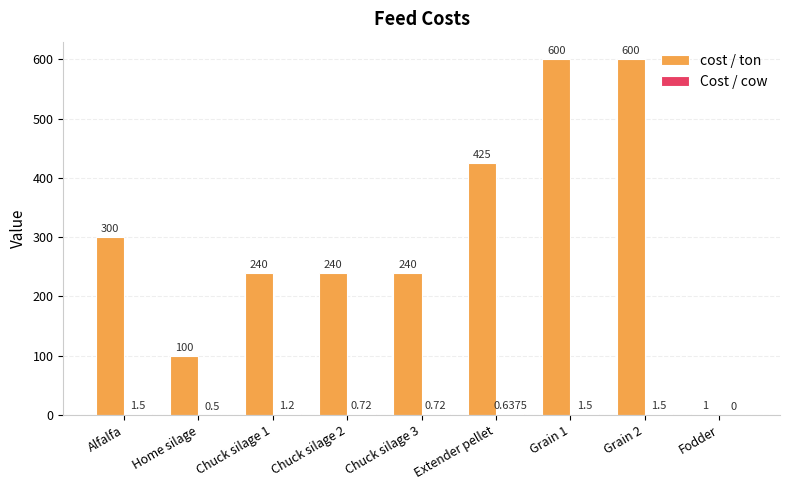

What is the sum of all cost / ton values?

2746.0